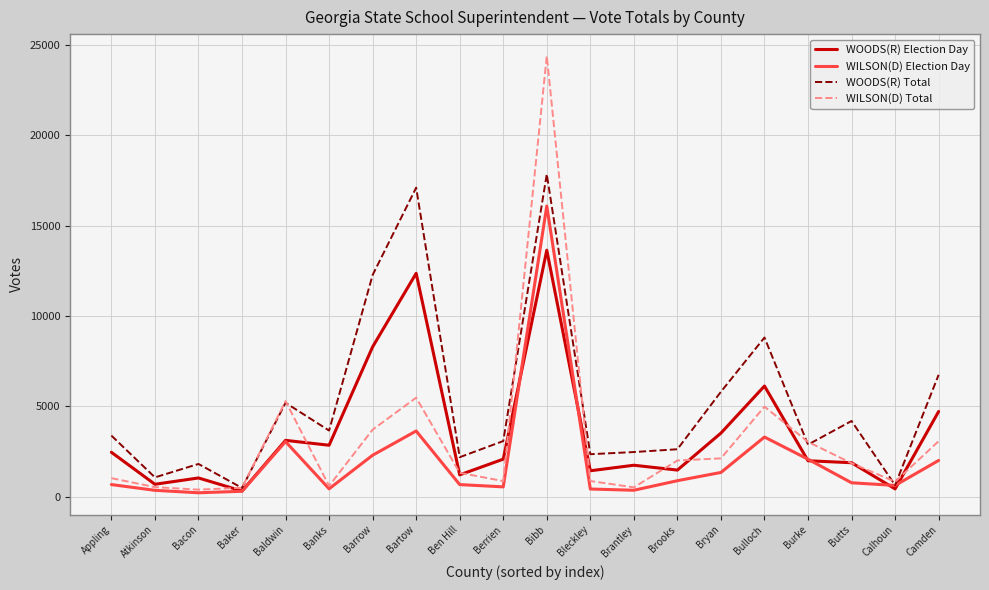

How many lines are shown in the chart?

4